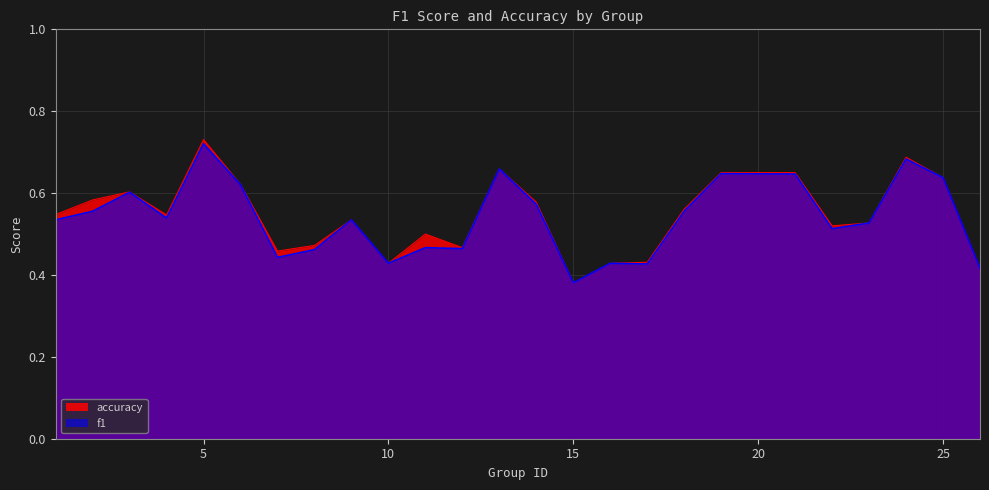

At which category does the chart reach its minimum across all series?

15